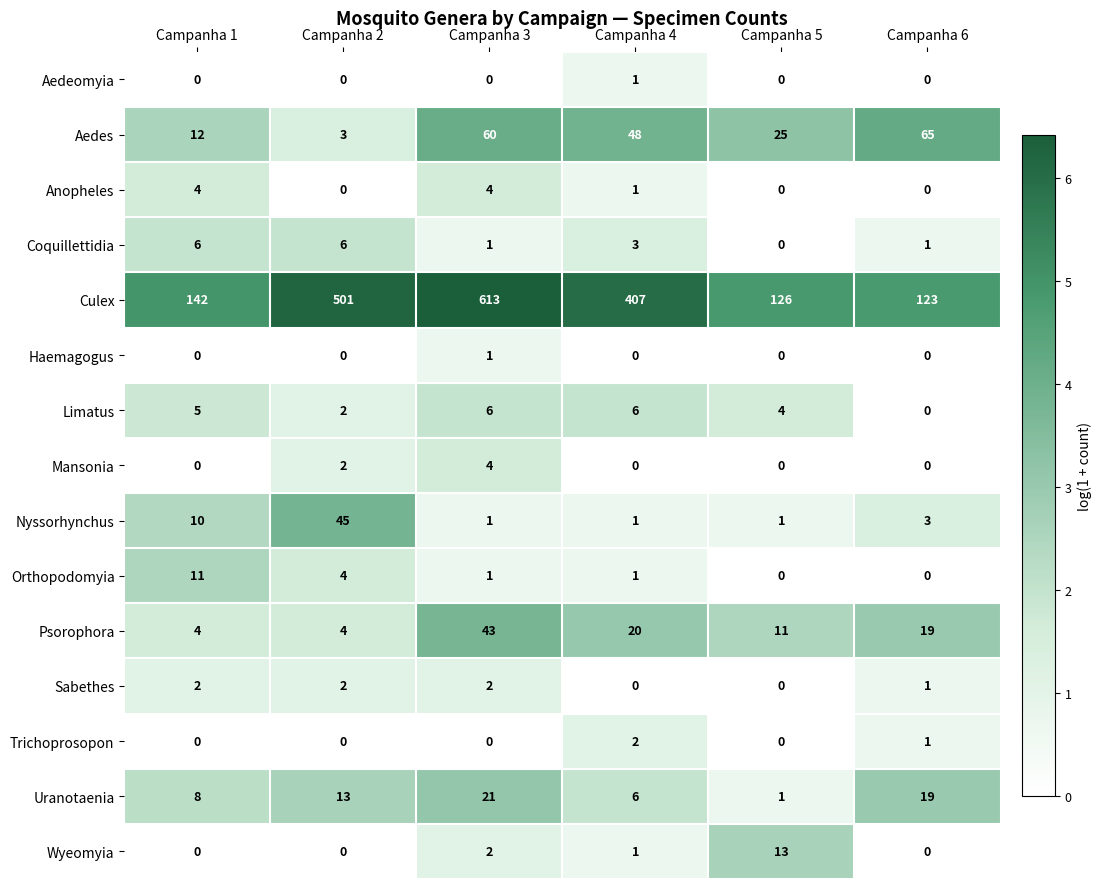

What is the maximum value shown in the chart?

613